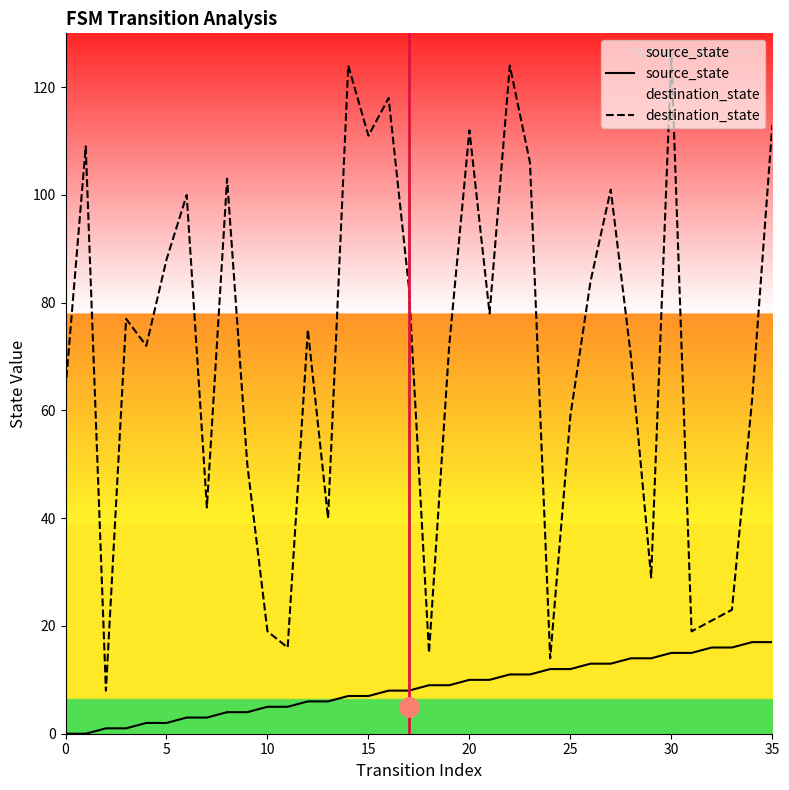

What is the greatest value displayed?

126